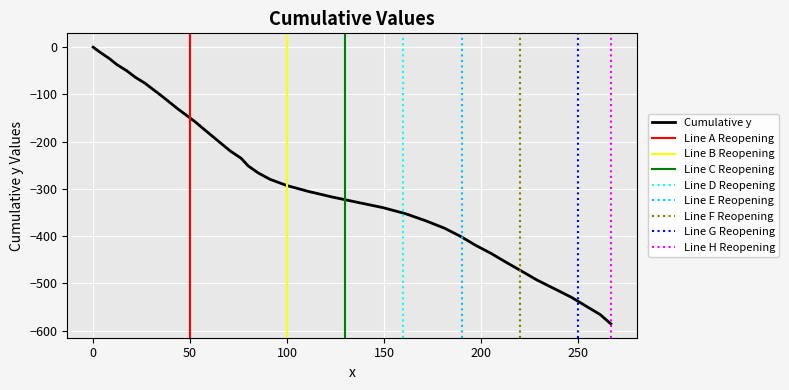

What is the lowest value of the Cumulative y series?

-585.9